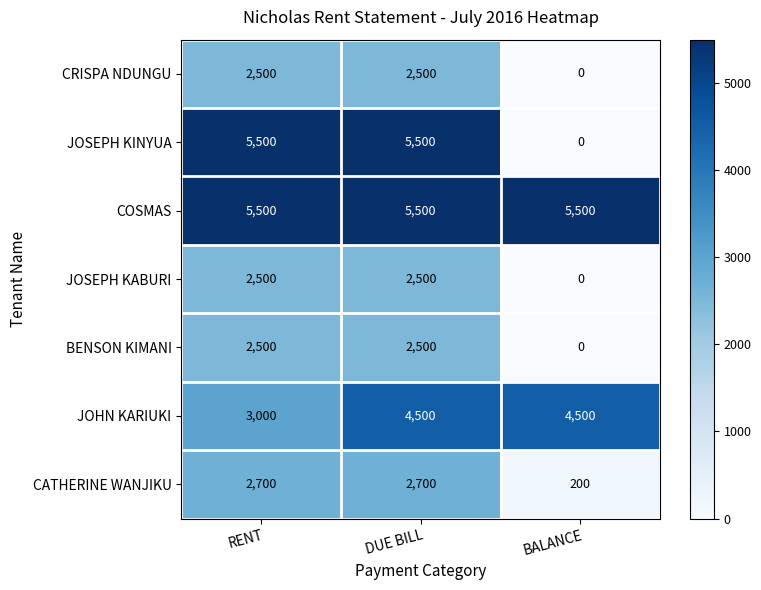

How many JOSEPH KINYUA values are between 0 and 5500?

3